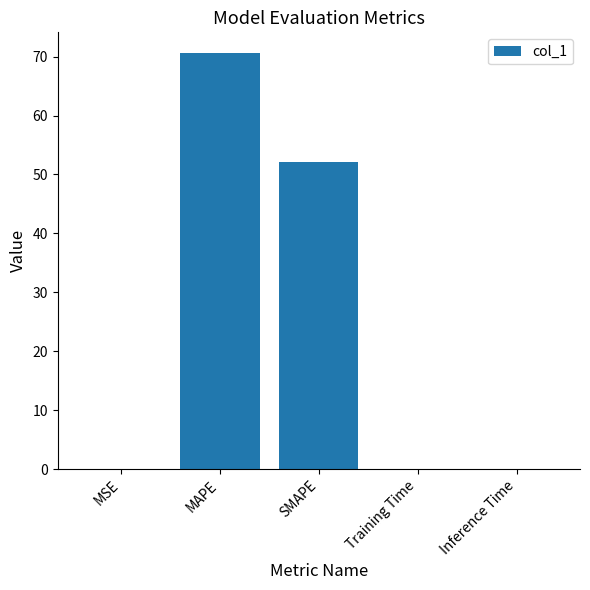

The chart shows a value of 70.6 at MAPE. True or false?

True